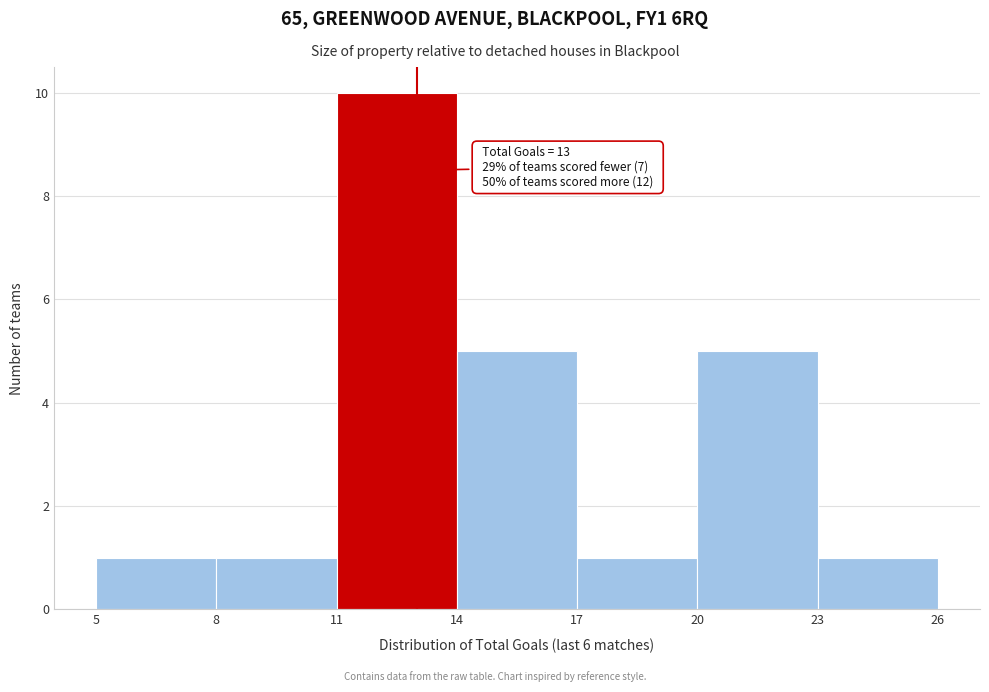

Which range on the x-axis has the tallest bar?

11 to 14